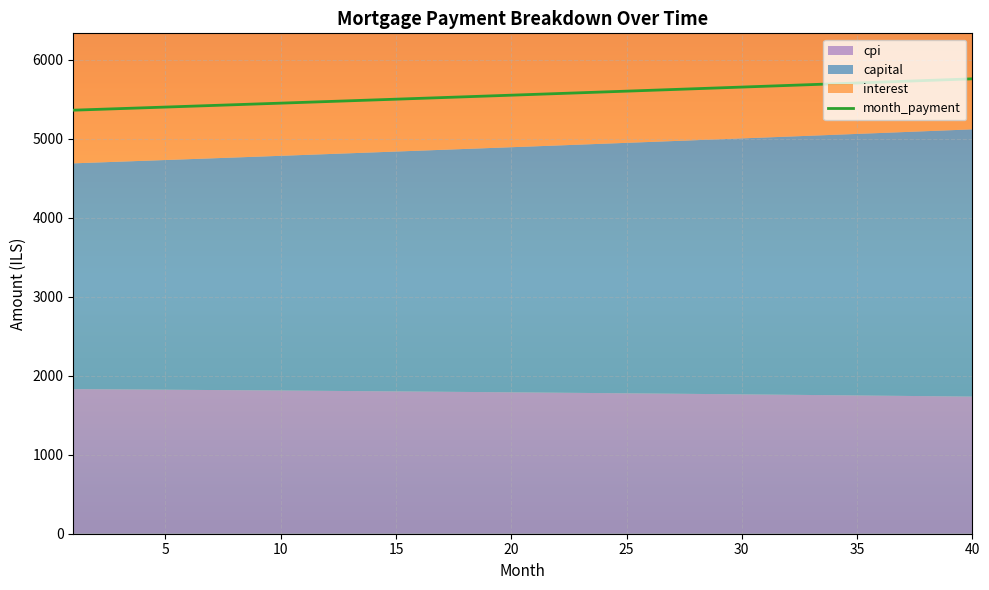

What is the minimum value for month_payment?

5363.3